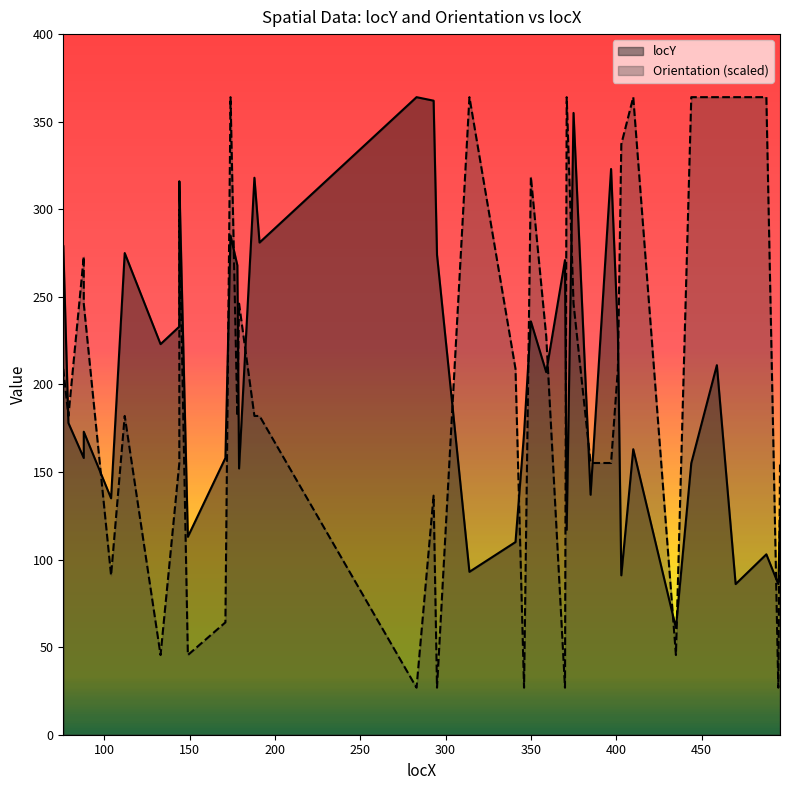

At which category does the chart reach its minimum across all series?

283